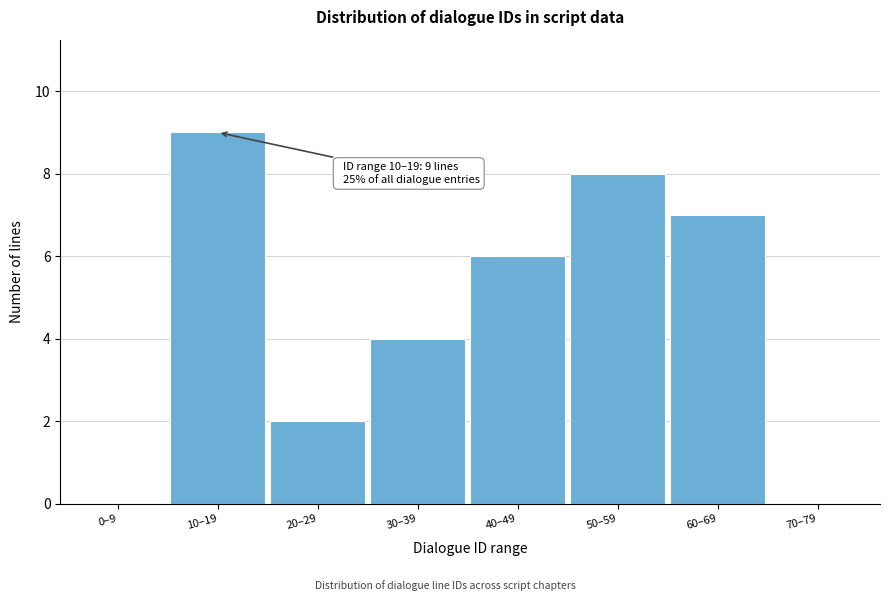

Reading left to right, extract all data points from this chart.

0–9=0	10–19=9	20–29=2	30–39=4	40–49=6	50–59=8	60–69=7	70–79=0